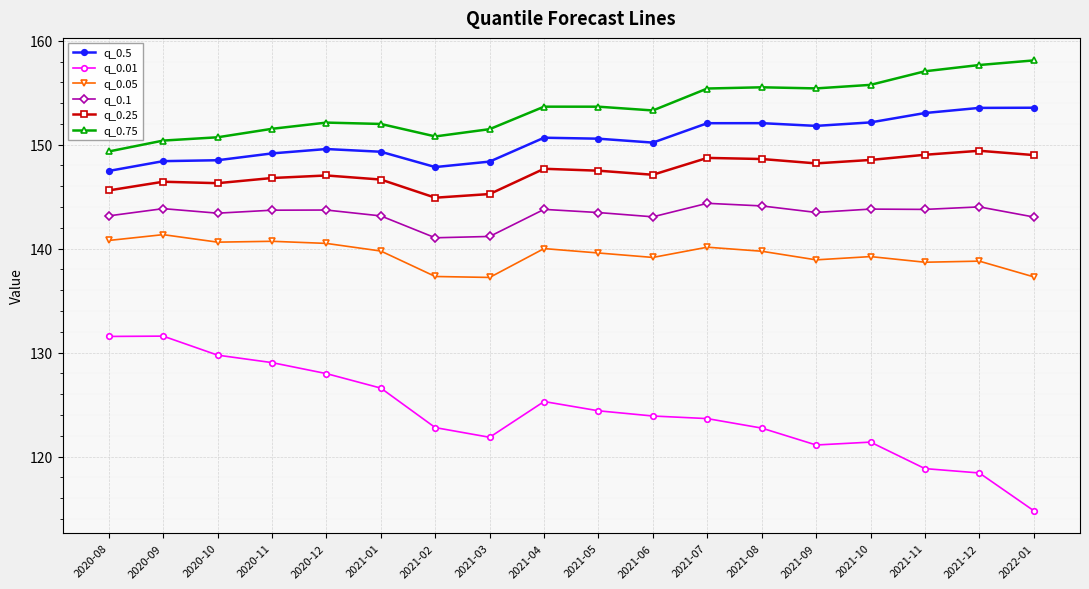

What position from the right is 2021-09?

5